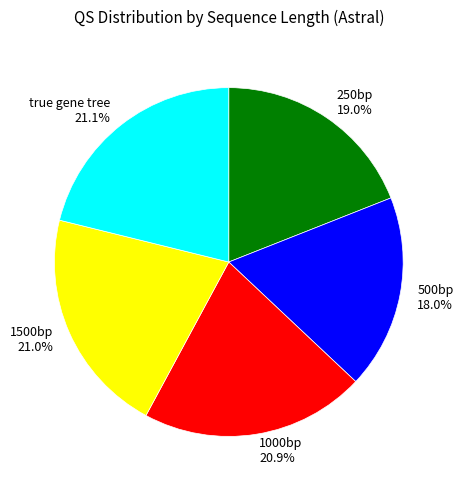

The 500bp slice represents 29% of the pie. True or false?

False